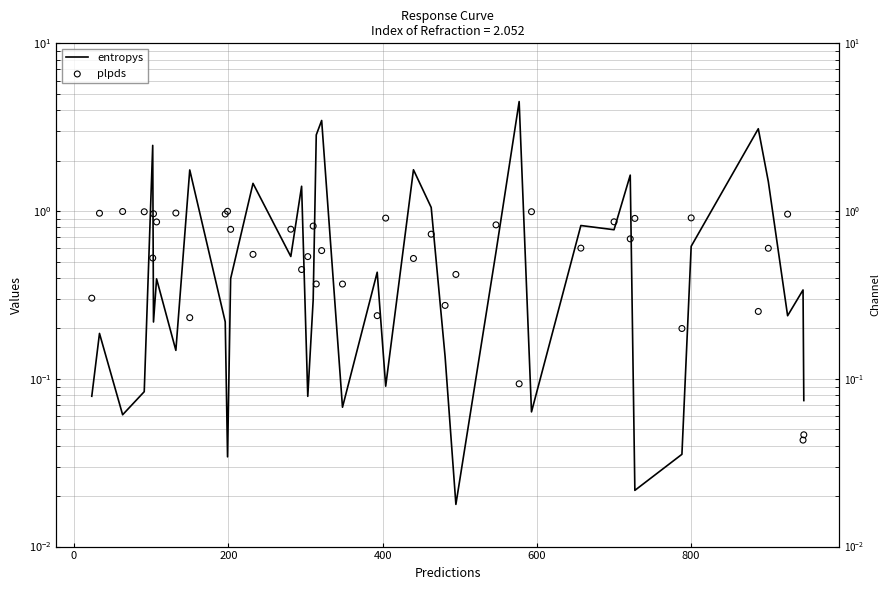

Is the value of entropys at −200 greater than the value of plpds at 25?

No